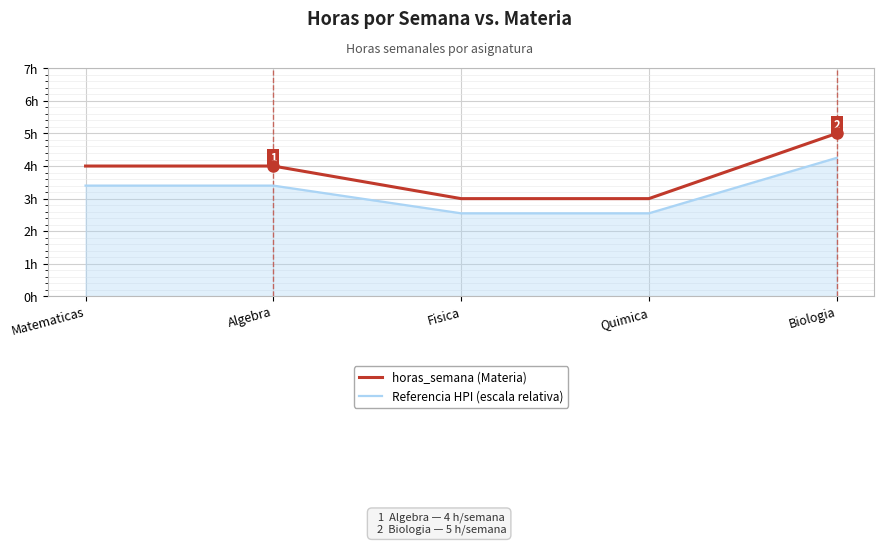

What is the sum of all horas_semana (Materia) values?

19.0